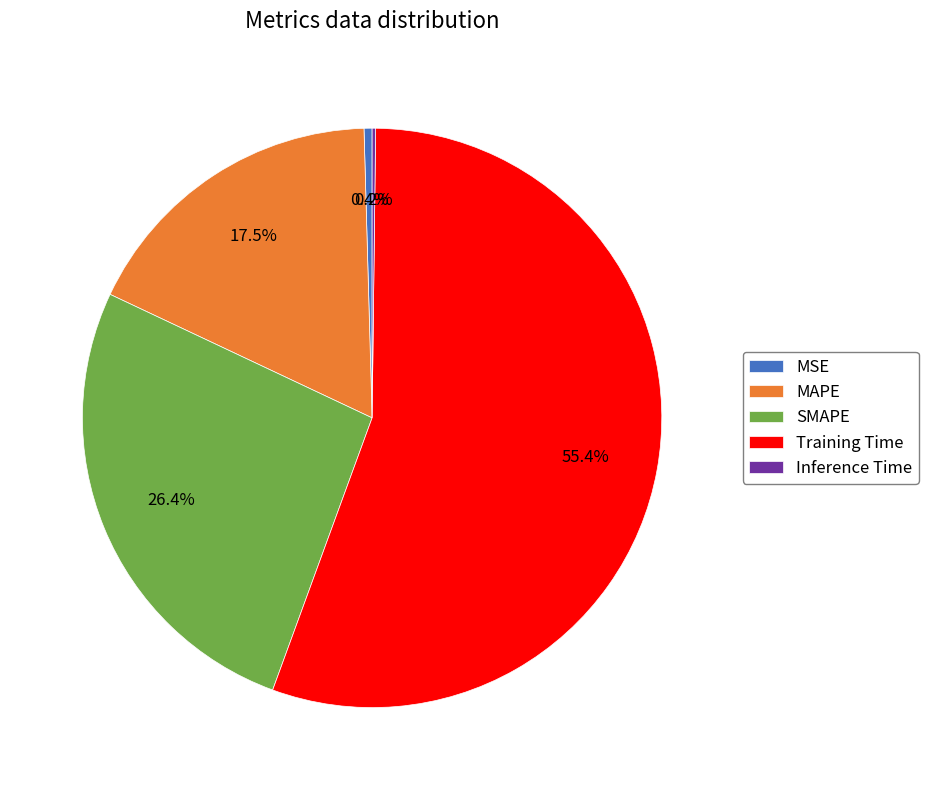

How much of the chart is everything except MSE?

99.6%